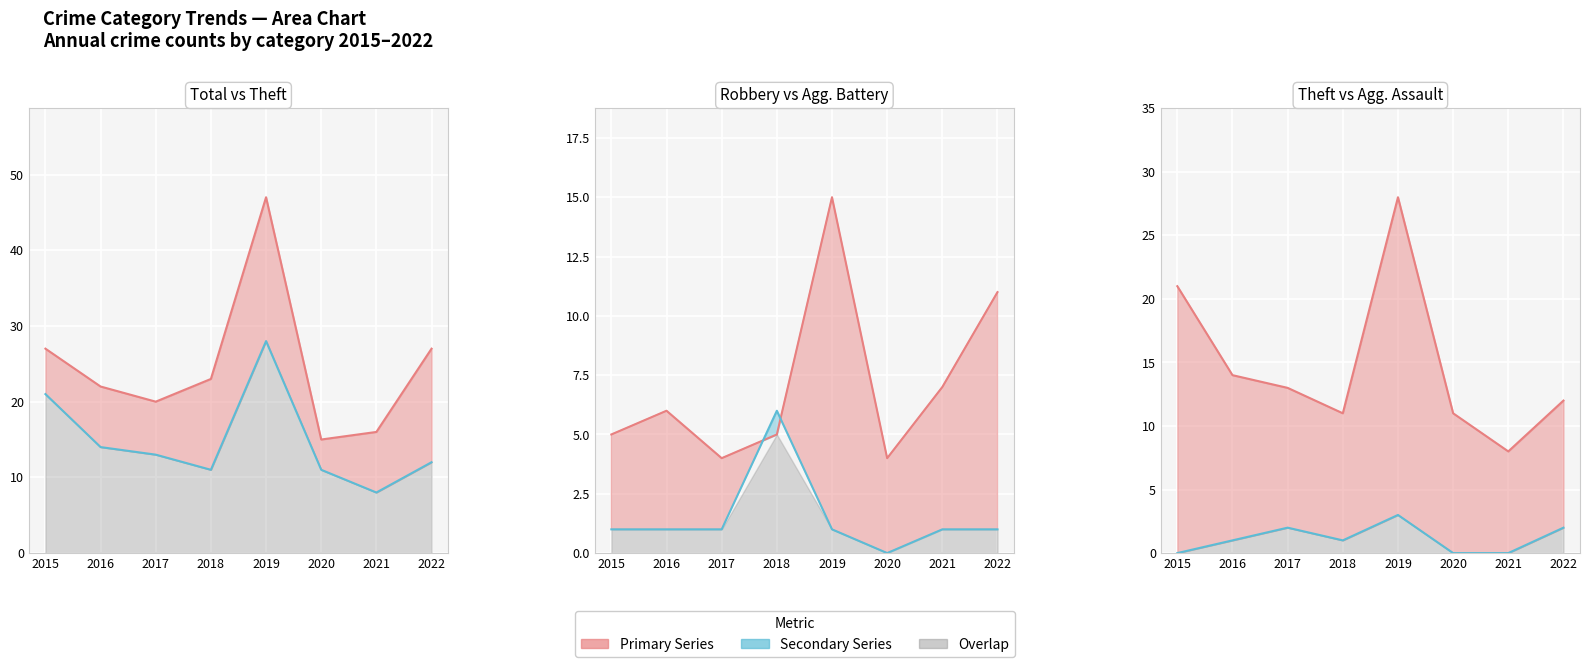

Reading left to right, transcribe all the data shown in this chart.

Aggravated Assault: 0	1	2	1	3	0	0	2
Aggravated Battery: 1	1	1	6	1	0	1	1
Robbery: 5	6	4	5	15	4	7	11
Theft: 21	14	13	11	28	11	8	12
Total: 27	22	20	23	47	15	16	27